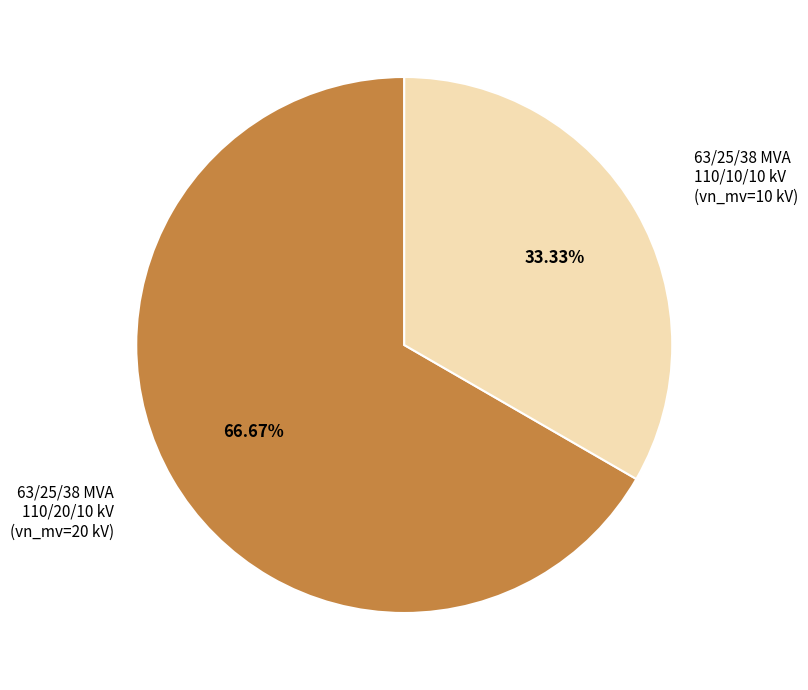

To the nearest percent, what is the average slice percentage?

50%